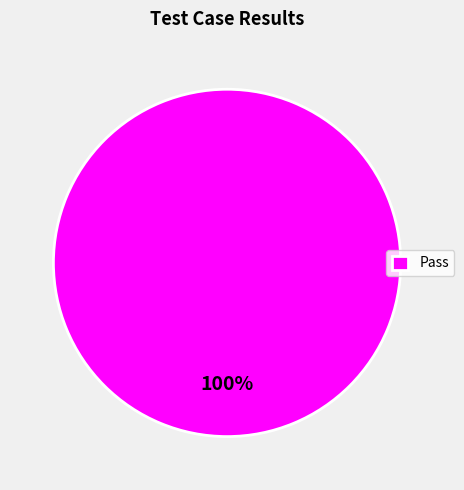

Does Pass account for over 50% of the chart?

Yes